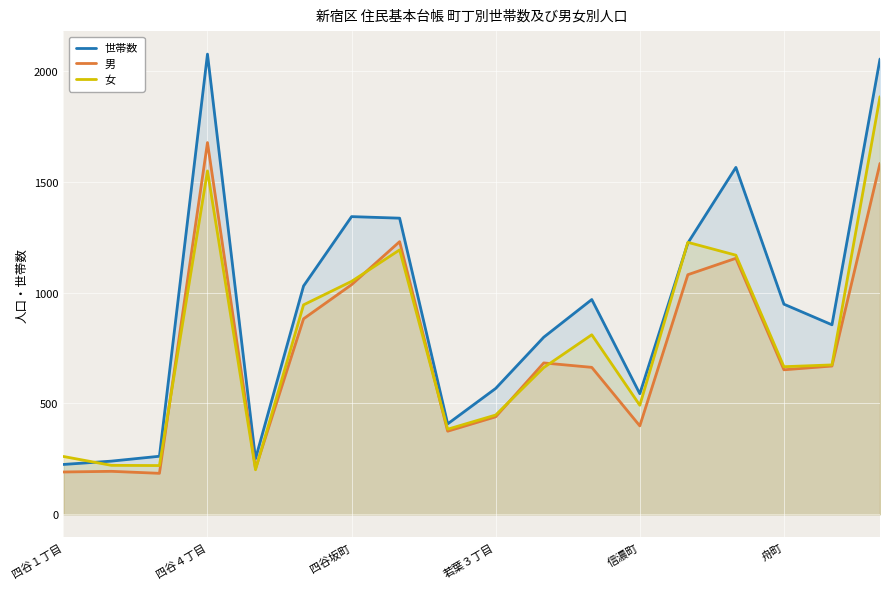

What is the highest value of the 女 series?

1884